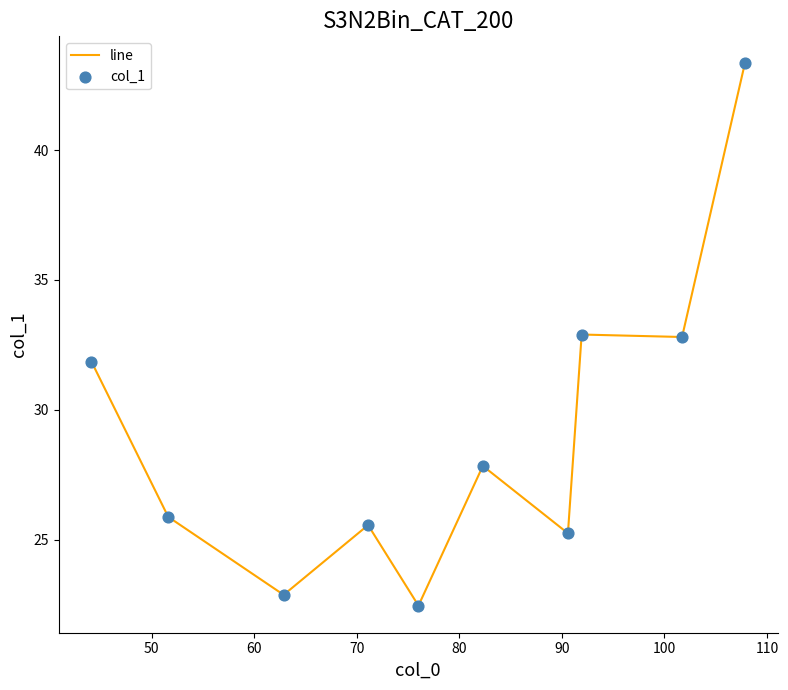

What is the difference between the maximum and minimum values?

20.9